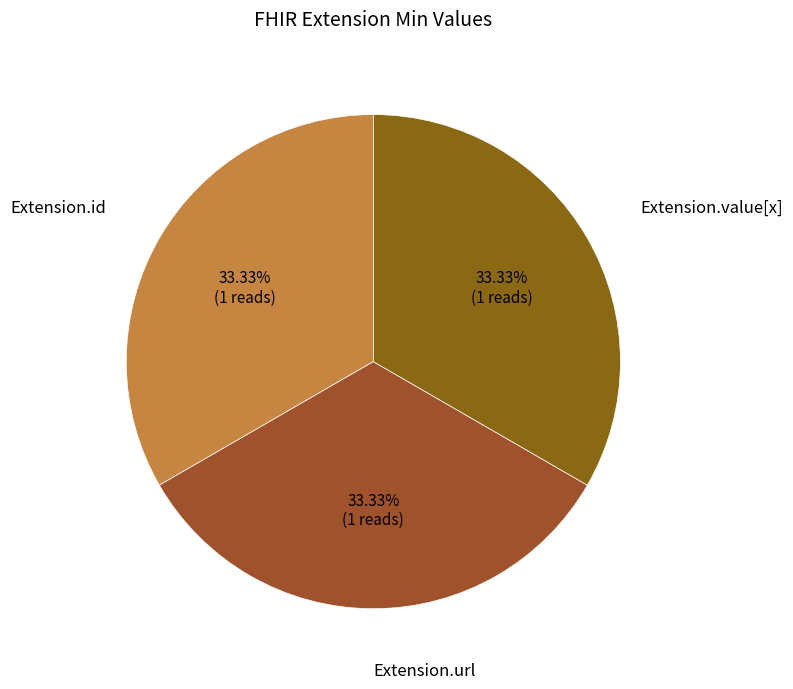

How many slices are in this pie chart?

3